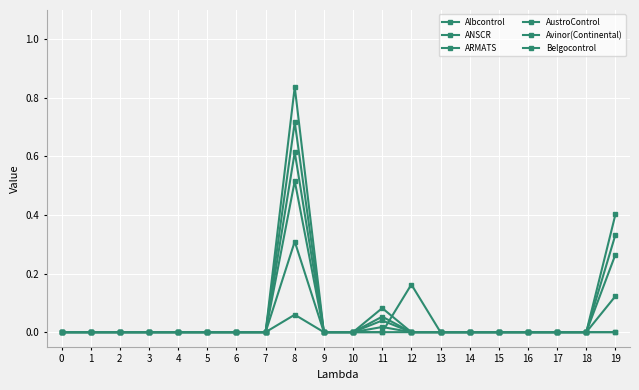

How many lines are shown in the chart?

6